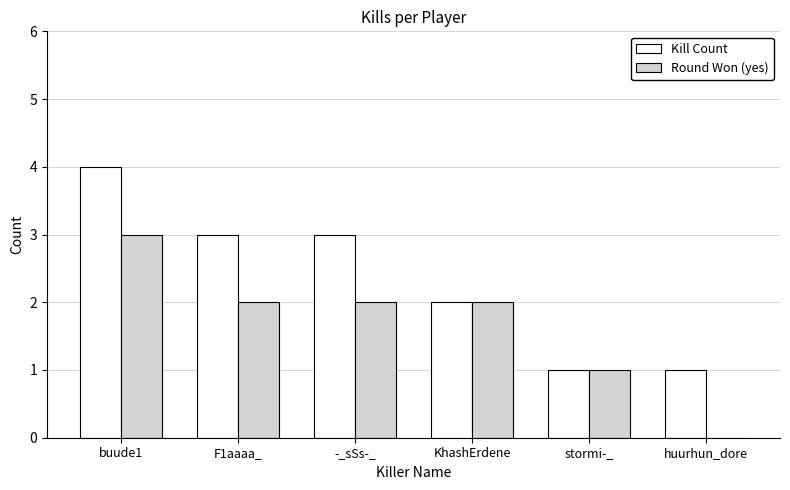

Is the value of Round Won (yes) at -_sSs-_ greater than the value of Kill Count at stormi-_?

Yes